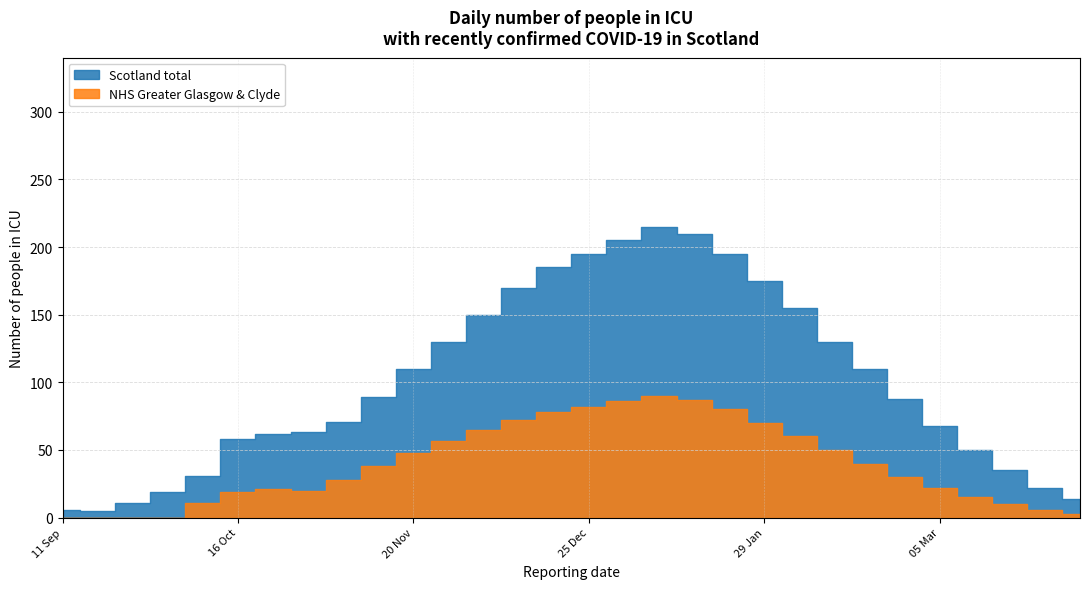

The value of Scotland total at 2021-02-12 is 359. True or false?

False